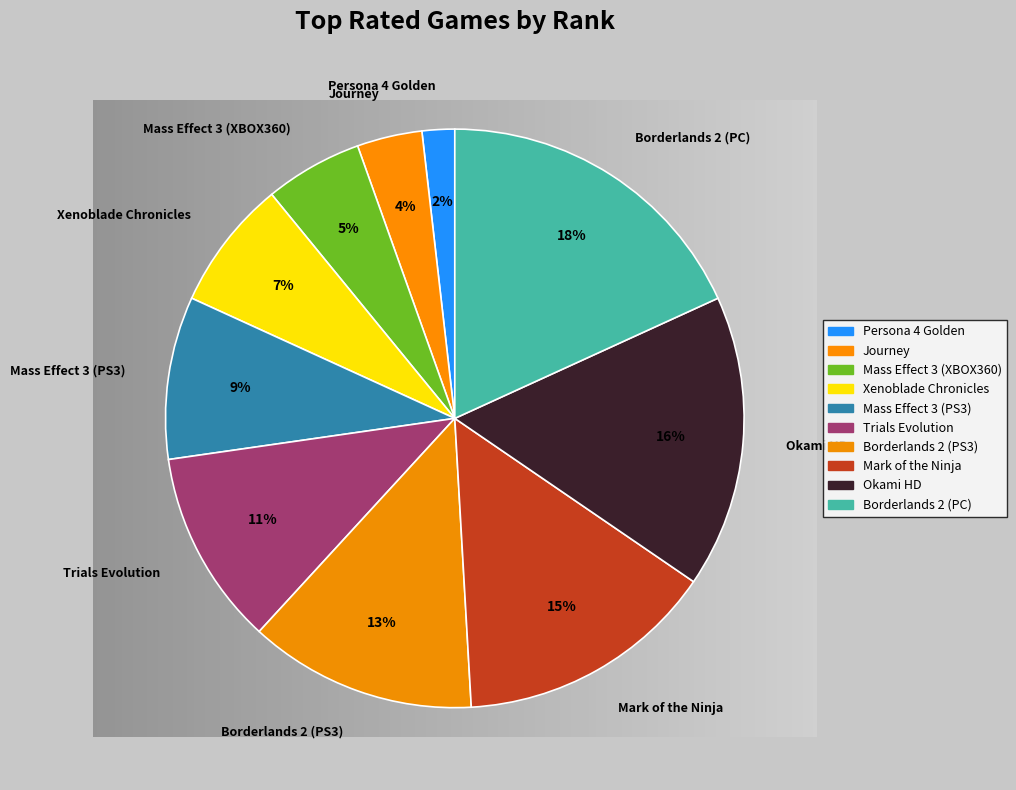

True or false: Mass Effect 3 (XBOX360) accounts for 15% of the total.

False